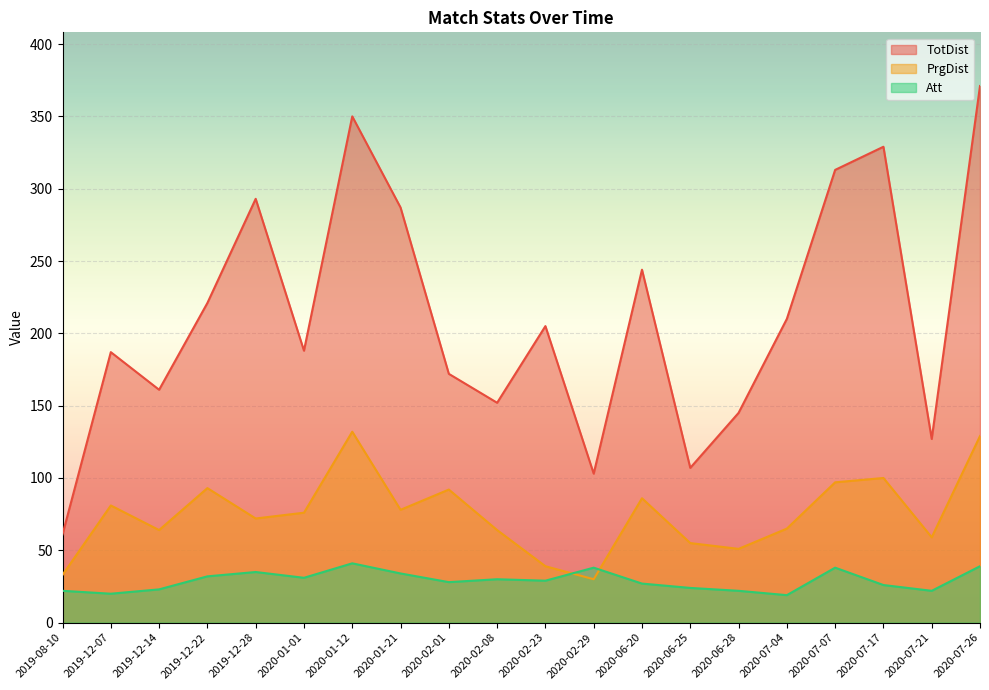

List the series in order of their peak value, highest first.

TotDist, PrgDist, Att